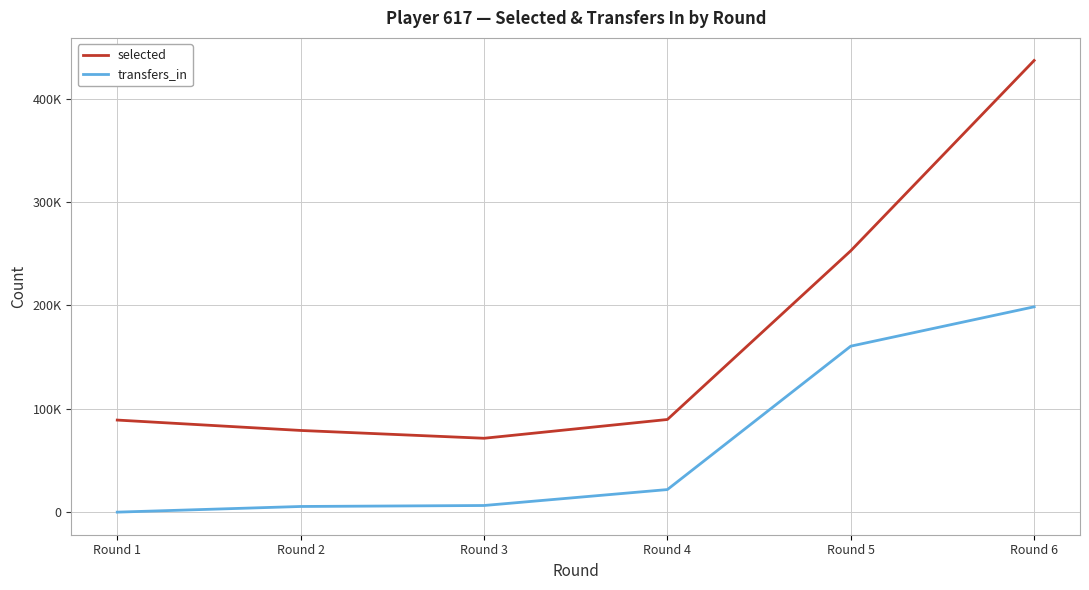

What are all the series names shown in the legend?

selected, transfers_in